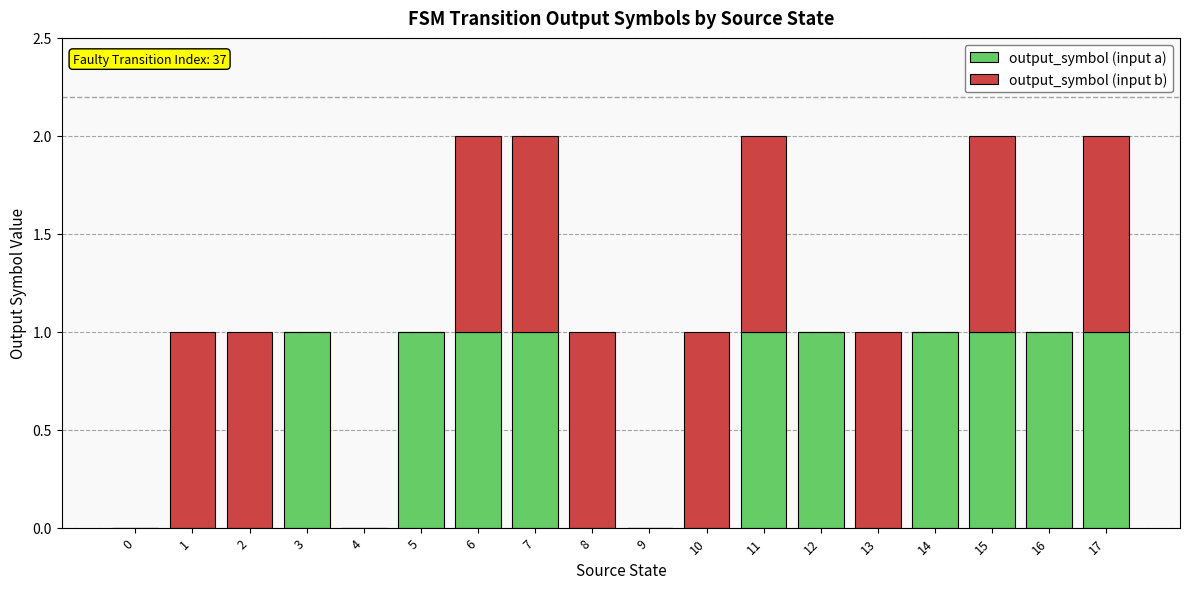

Read the output_symbol (input a) value at 3.

1